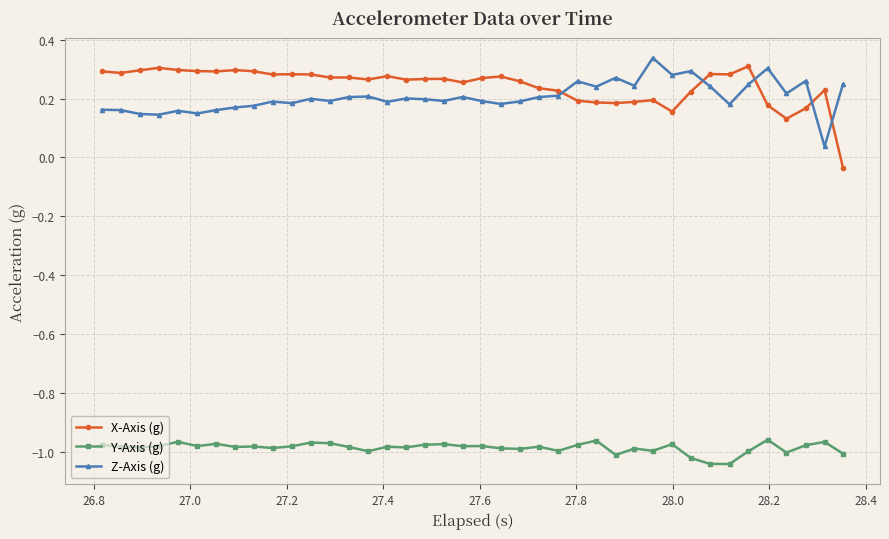

What is the sum of all Y-Axis (g) values?

-39.4